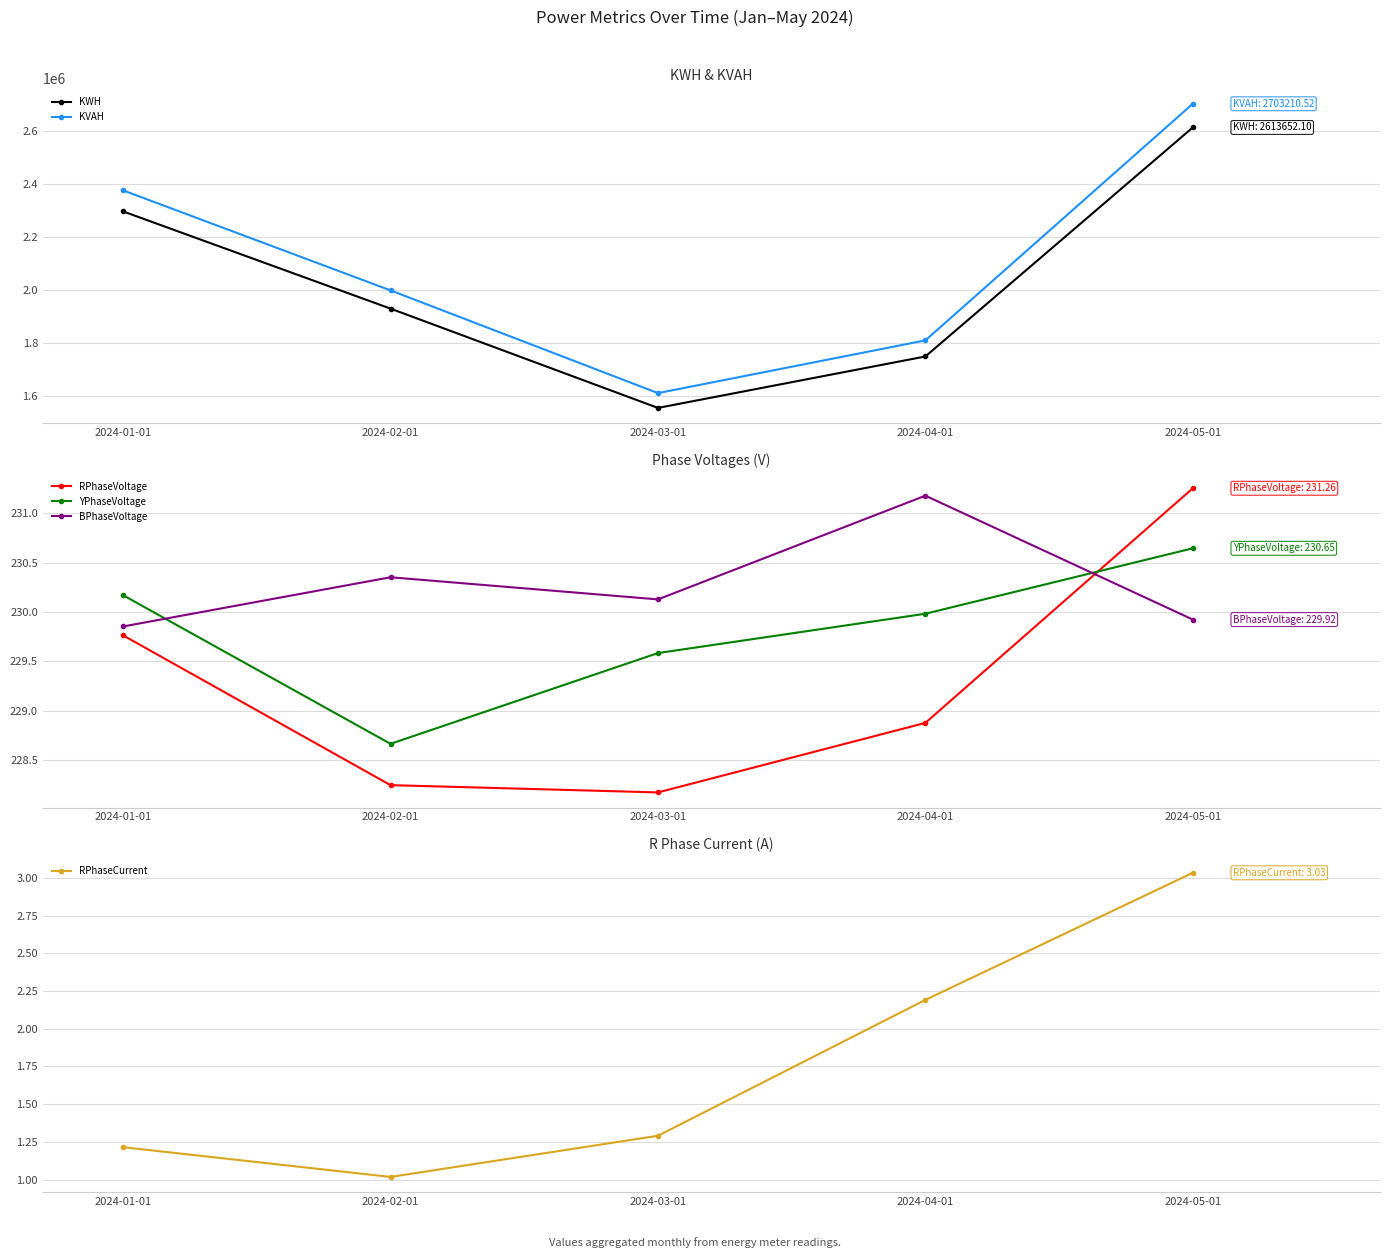

How many distinct data groups are displayed?

6